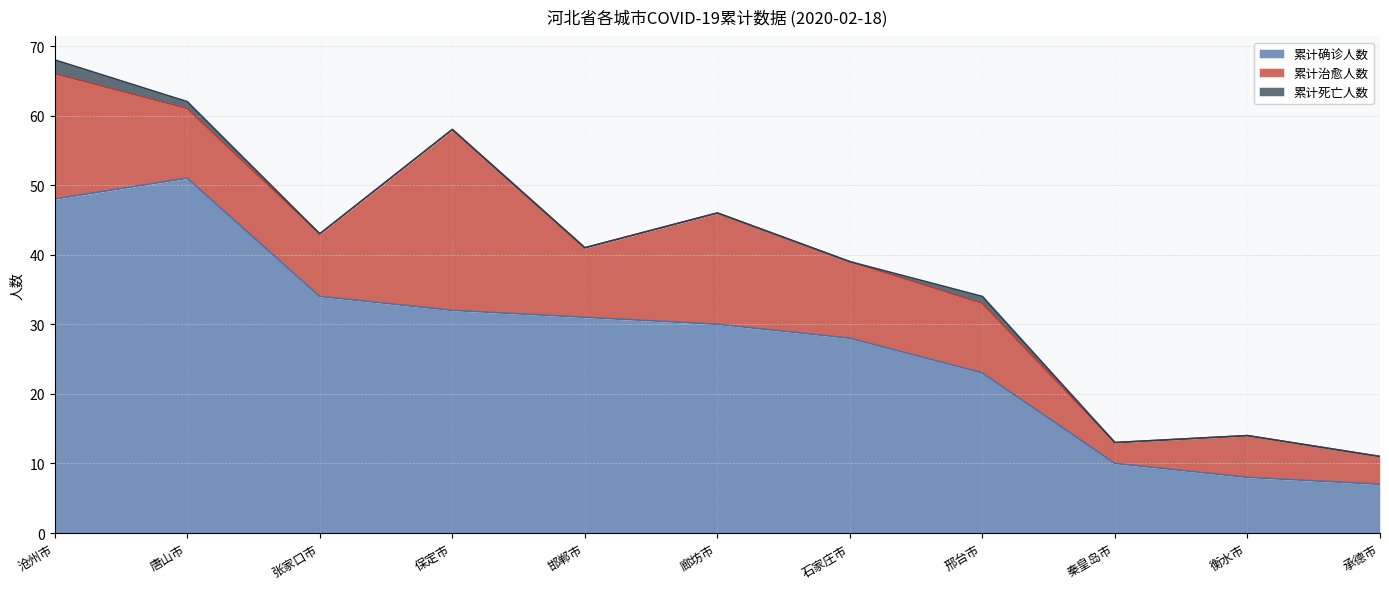

Reading left to right, list all the values displayed in this chart.

累计确诊人数: 48	51	34	32	31	30	28	23	10	8	7
累计治愈人数: 18	10	9	26	10	16	11	10	3	6	4
累计死亡人数: 2	1	0	0	0	0	0	1	0	0	0